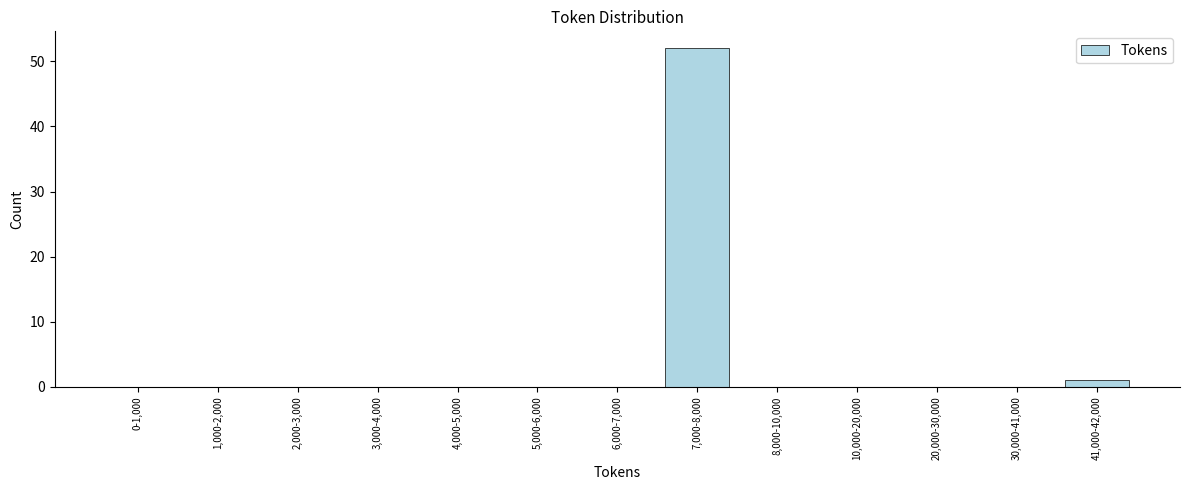

Reading left to right, what are all the values shown in this chart?

0-1,000=0	1,000-2,000=0	2,000-3,000=0	3,000-4,000=0	4,000-5,000=0	5,000-6,000=0	6,000-7,000=0	7,000-8,000=52	8,000-10,000=0	10,000-20,000=0	20,000-30,000=0	30,000-41,000=0	41,000-42,000=1